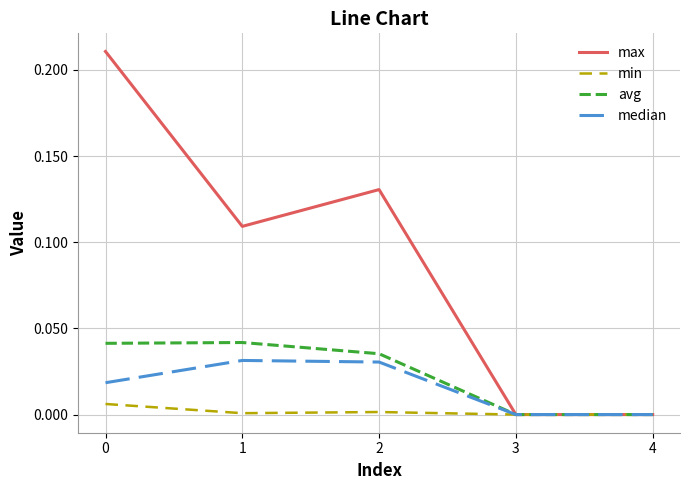

True or false: avg has a value of 0.0 at 0.

True